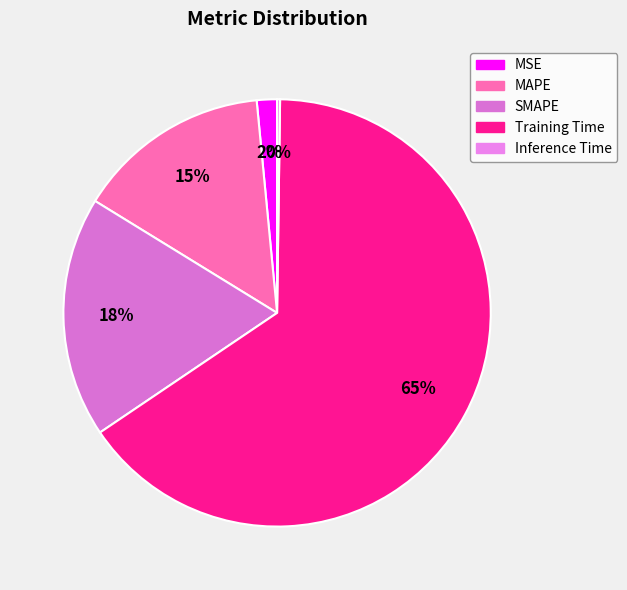

Does any single category account for the majority?

Yes